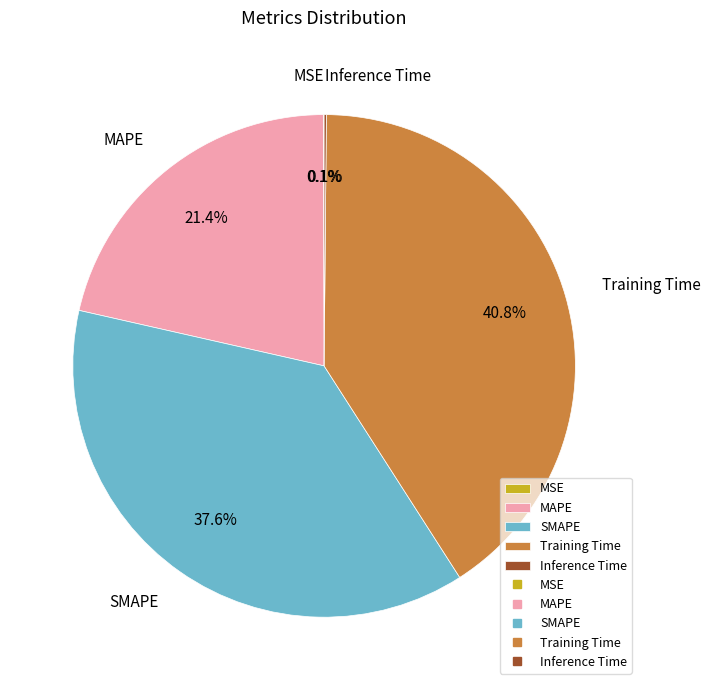

Which category has the biggest portion of the pie?

Training Time